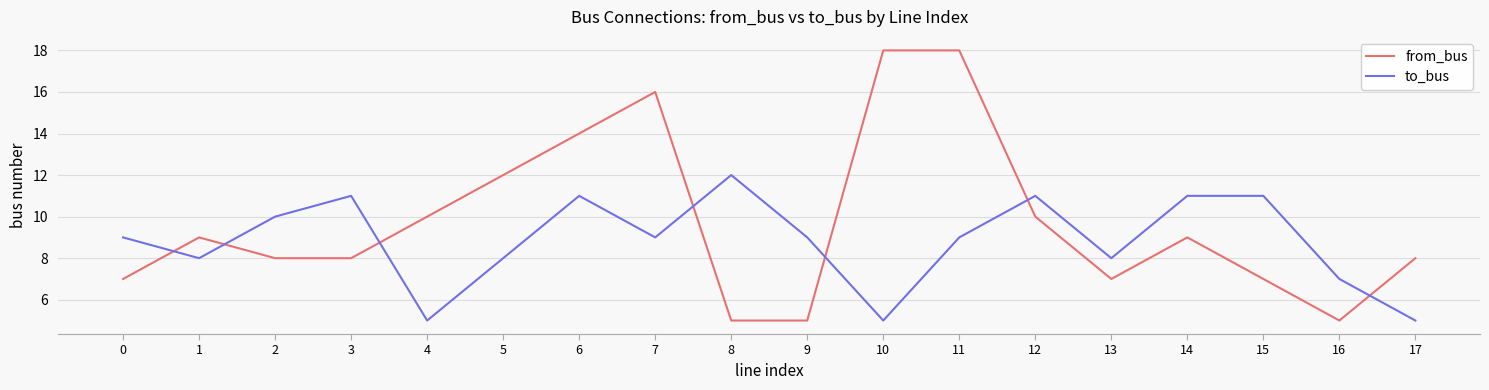

Reading left to right, extract all data points from this chart.

from_bus: 0=7	1=9	2=8	3=8	4=10	5=12	6=14	7=16	8=5	9=5	10=18	11=18	12=10	13=7	14=9	15=7	16=5	17=8
to_bus: 0=9	1=8	2=10	3=11	4=5	5=8	6=11	7=9	8=12	9=9	10=5	11=9	12=11	13=8	14=11	15=11	16=7	17=5